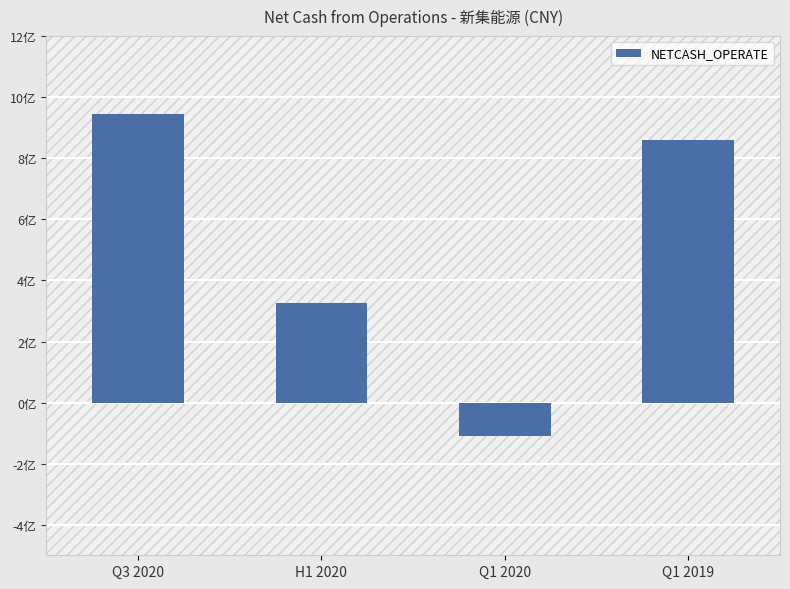

Count the number of data series in this chart.

1